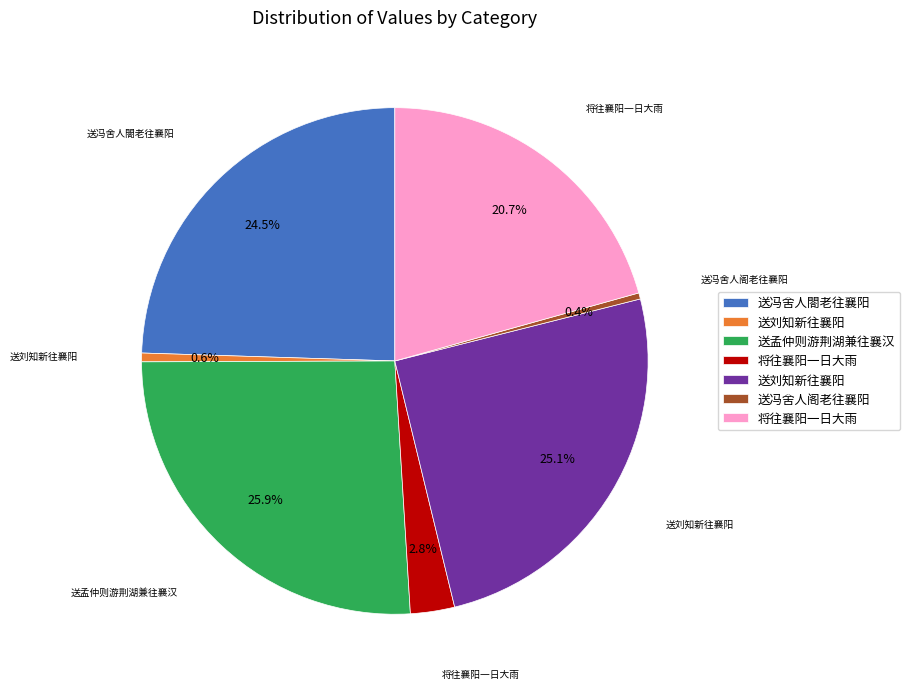

Does any single category account for the majority?

No